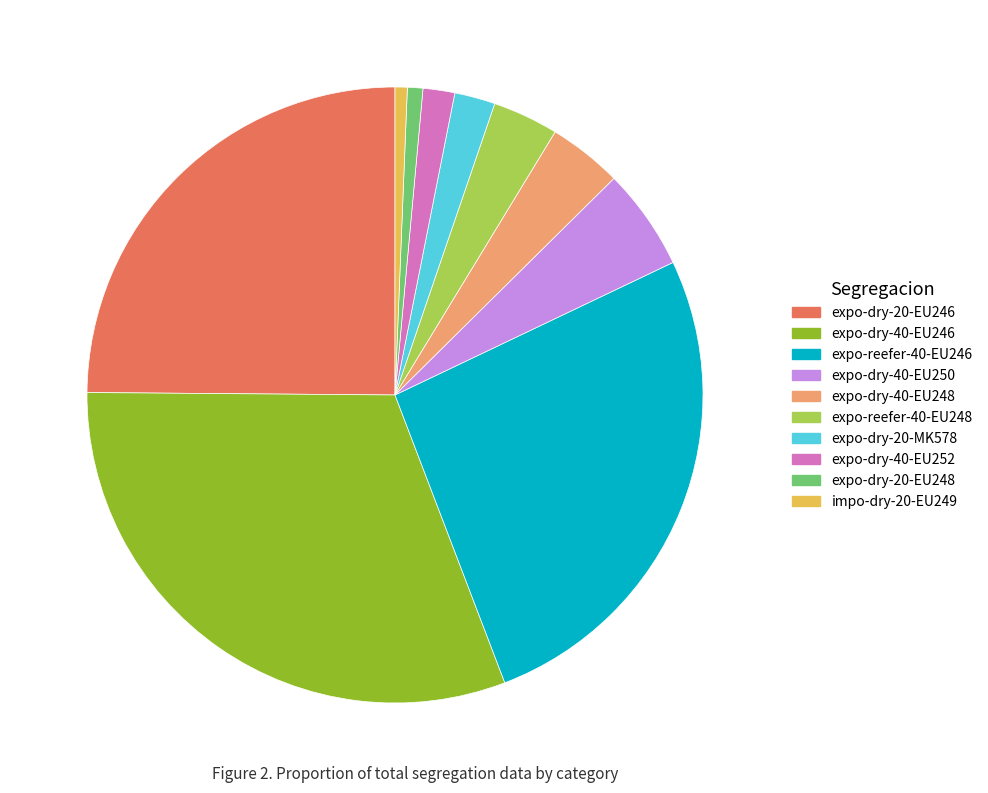

Does any single category account for the majority?

No